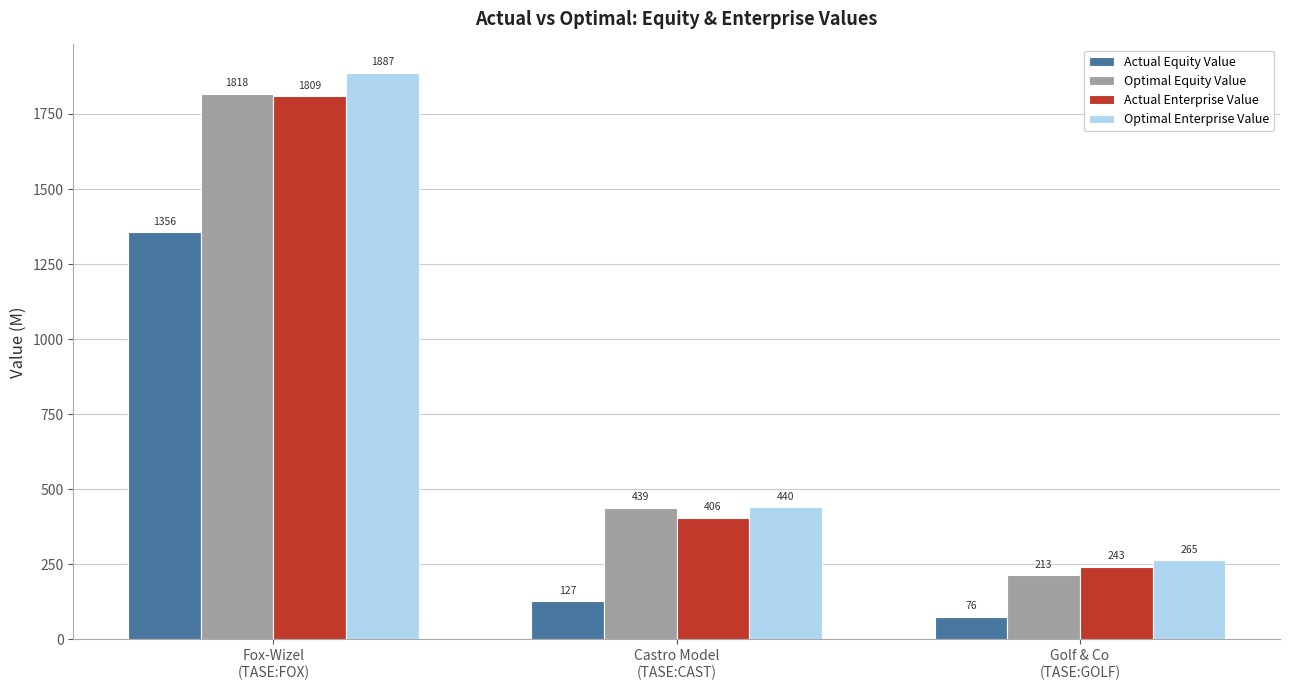

What is the greatest value displayed?

1887.2